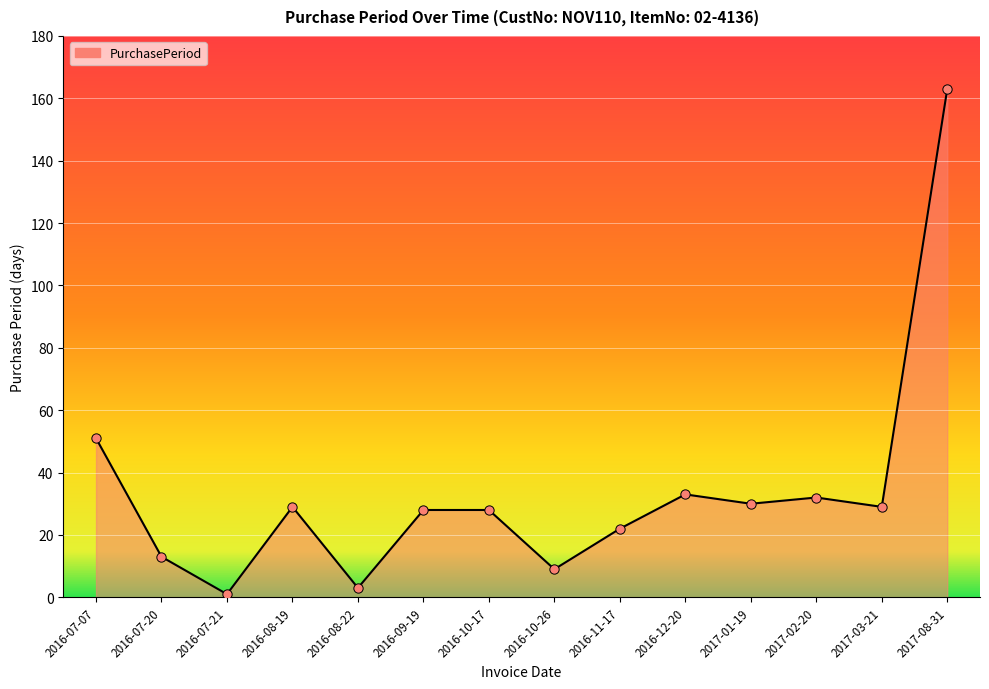

What is the change in value from 2017-02-20 to 2017-08-31?

+131